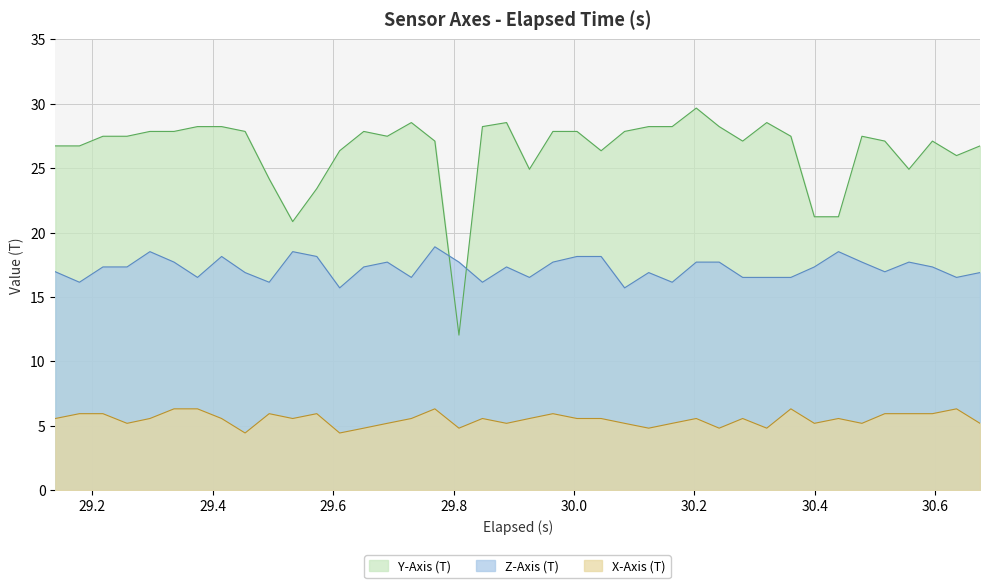

Which series has the largest total across all categories?

Y-Axis (T)